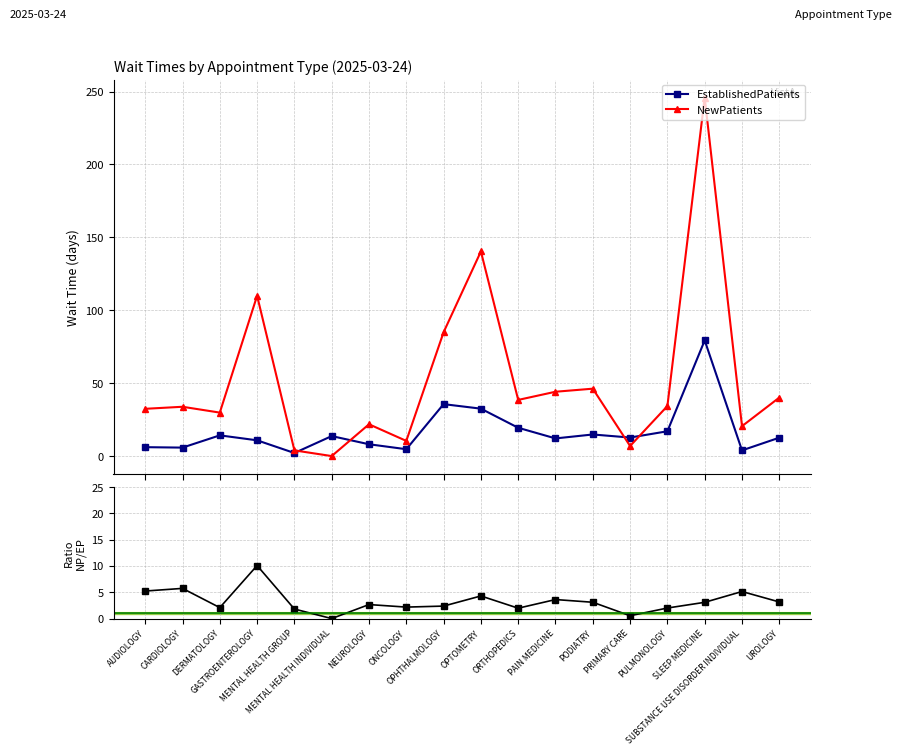

Reading left to right, transcribe all the data shown in this chart.

EstablishedPatients: AUDIOLOGY=6.2	CARDIOLOGY=5.9	DERMATOLOGY=14.3	GASTROENTEROLOGY=10.9	MENTAL HEALTH GROUP=2.2	MENTAL HEALTH INDIVIDUAL=13.8	NEUROLOGY=8.2	ONCOLOGY=4.8	OPHTHALMOLOGY=35.7	OPTOMETRY=32.6	ORTHOPEDICS=19.5	PAIN MEDICINE=12.2	PODIATRY=14.9	PRIMARY CARE=12.8	PULMONOLOGY=17.1	SLEEP MEDICINE=79.4	SUBSTANCE USE DISORDER INDIVIDUAL=4.0	UROLOGY=12.7
NewPatients: AUDIOLOGY=32.5	CARDIOLOGY=33.9	DERMATOLOGY=29.9	GASTROENTEROLOGY=110.0	MENTAL HEALTH GROUP=4.0	MENTAL HEALTH INDIVIDUAL=0.1	NEUROLOGY=21.9	ONCOLOGY=10.5	OPHTHALMOLOGY=85.0	OPTOMETRY=140.4	ORTHOPEDICS=38.6	PAIN MEDICINE=44.2	PODIATRY=46.3	PRIMARY CARE=7.0	PULMONOLOGY=34.4	SLEEP MEDICINE=245.9	SUBSTANCE USE DISORDER INDIVIDUAL=20.6	UROLOGY=40.2
Ratio NP/EP: AUDIOLOGY=5.2	CARDIOLOGY=5.7	DERMATOLOGY=2.1	GASTROENTEROLOGY=10.1	MENTAL HEALTH GROUP=1.8	MENTAL HEALTH INDIVIDUAL=0.0	NEUROLOGY=2.7	ONCOLOGY=2.2	OPHTHALMOLOGY=2.4	OPTOMETRY=4.3	ORTHOPEDICS=2.0	PAIN MEDICINE=3.6	PODIATRY=3.1	PRIMARY CARE=0.5	PULMONOLOGY=2.0	SLEEP MEDICINE=3.1	SUBSTANCE USE DISORDER INDIVIDUAL=5.2	UROLOGY=3.2